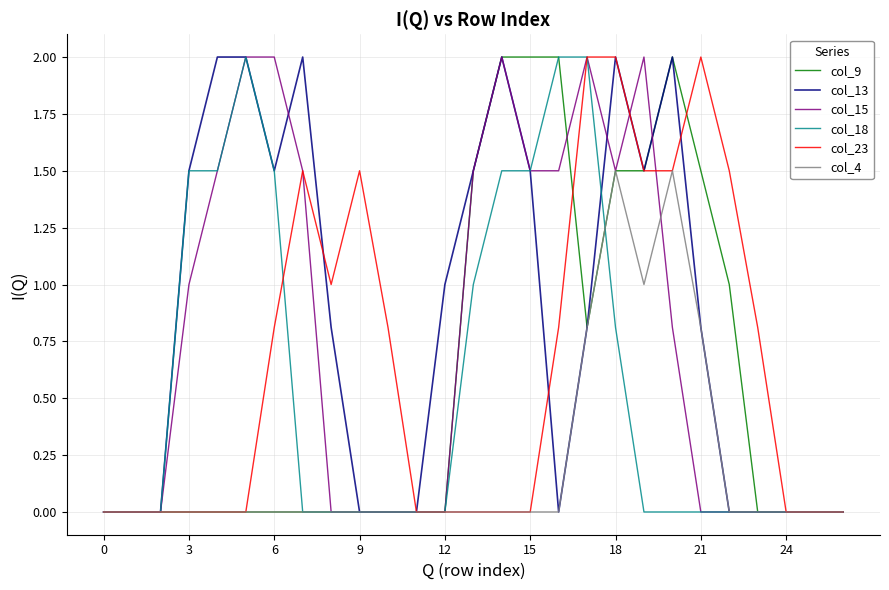

What are all the series names shown in the legend?

col_9, col_13, col_15, col_18, col_23, col_4